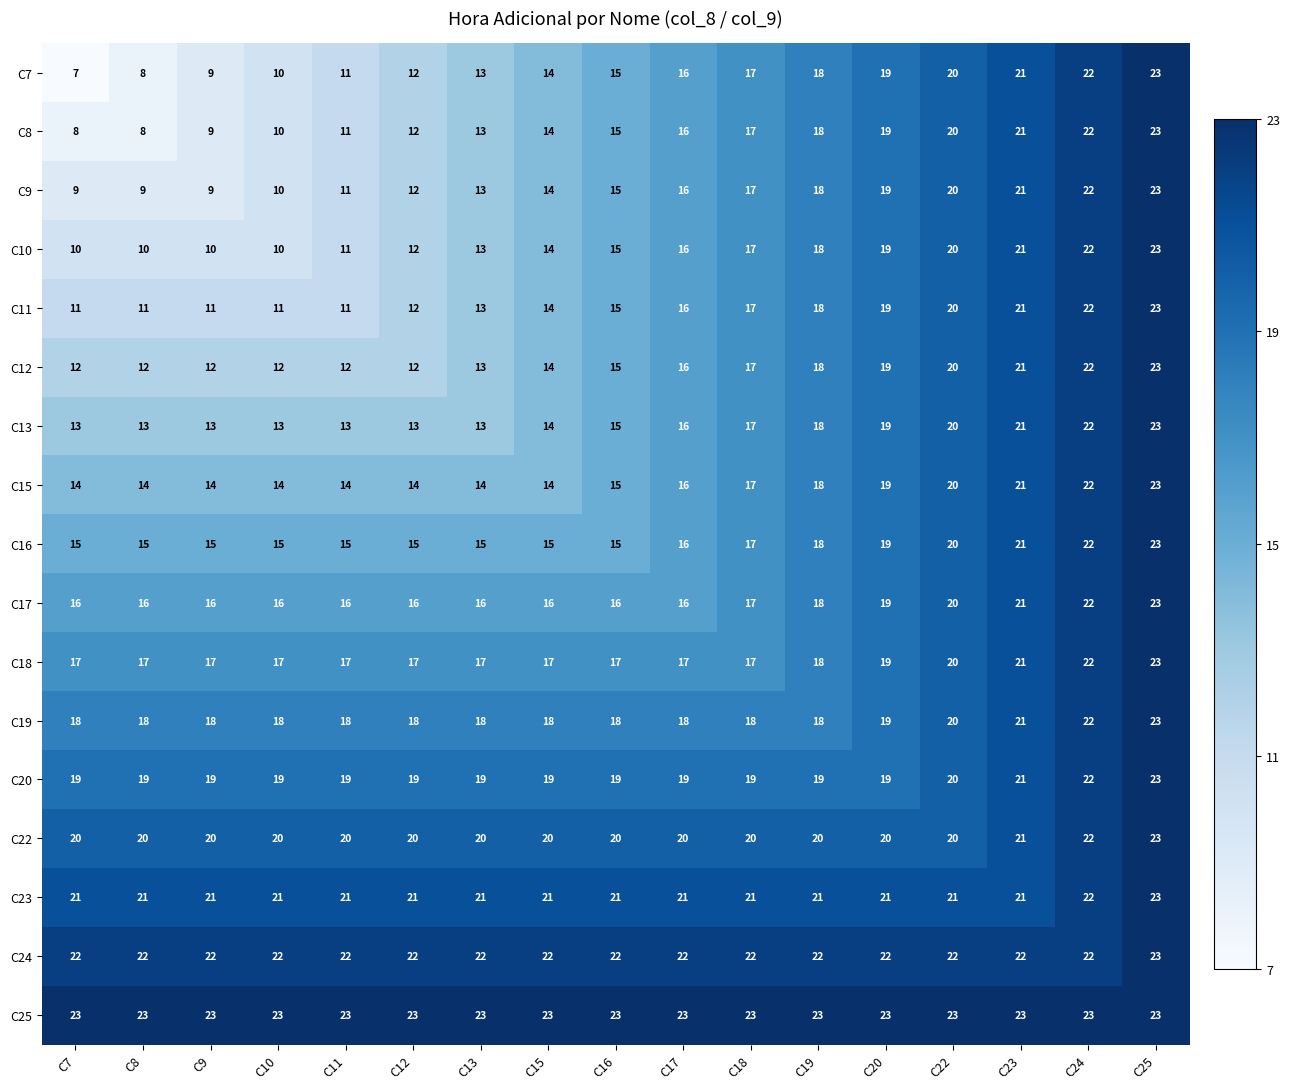

At which category is the sum across all series the highest?

C25